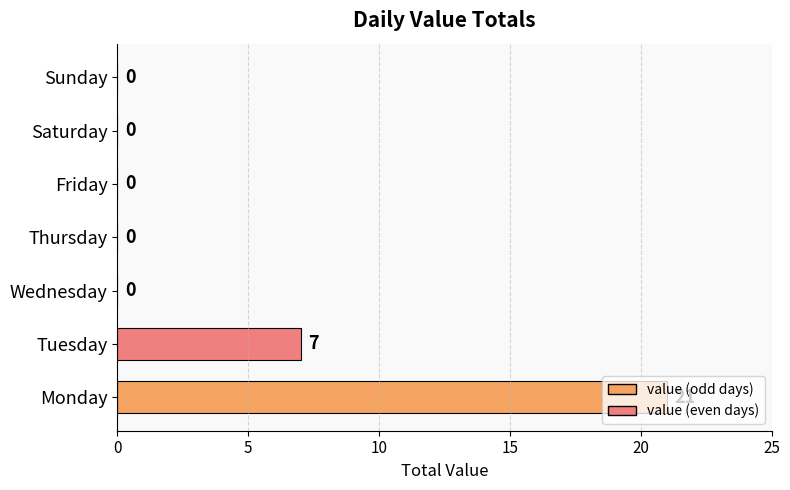

What is the change in value from Monday to Saturday?

-21